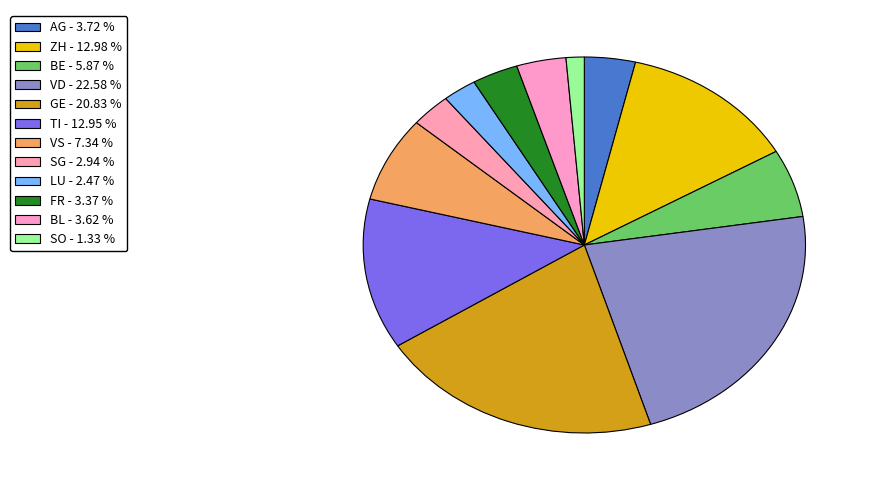

What is the ratio of the value at TI to the value at VD?

0.6